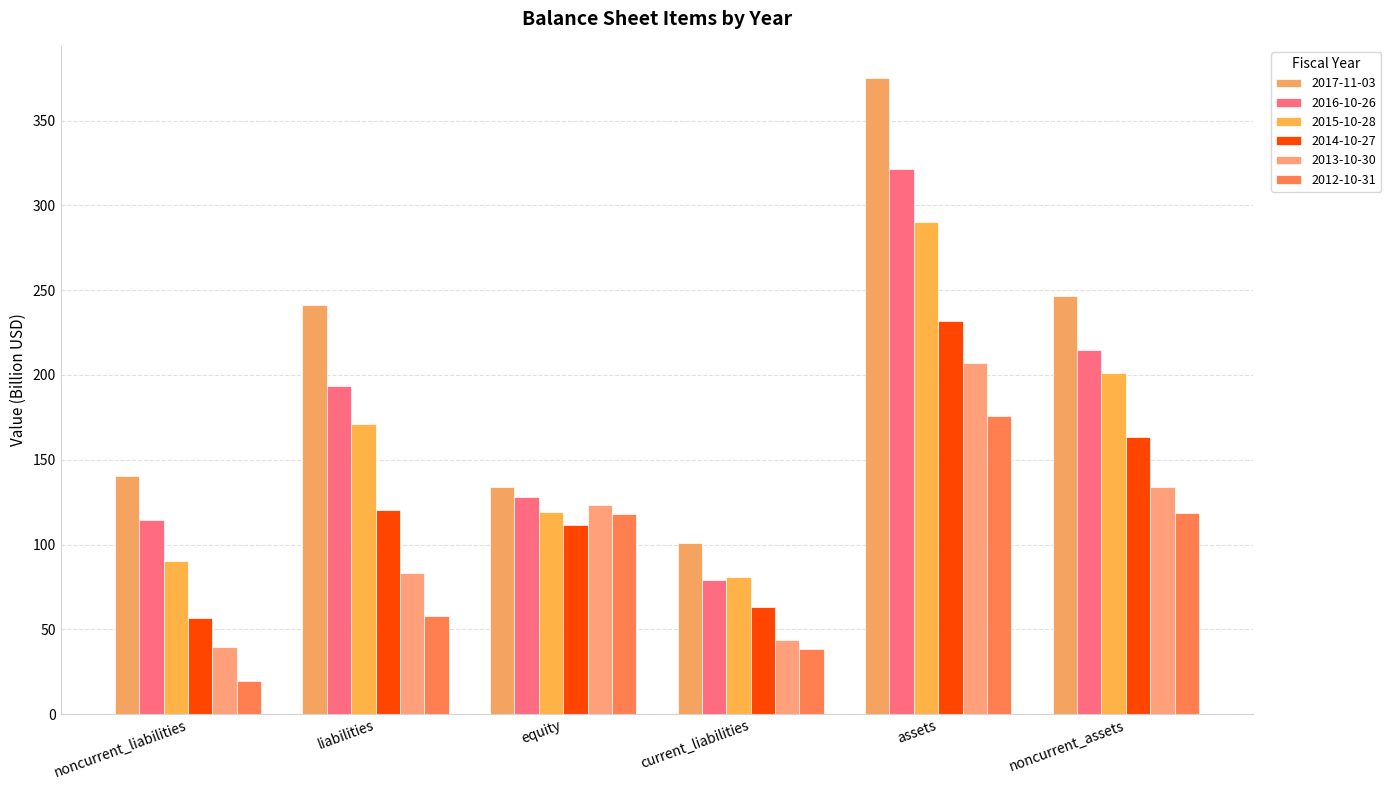

How many groups of bars are there?

6